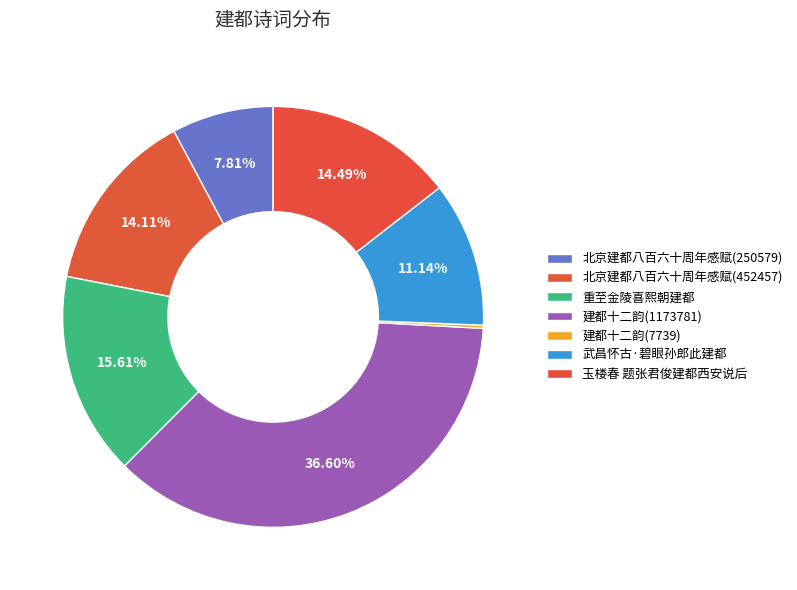

To the nearest percent, what is the difference between the largest and smallest slice percentages?

36%